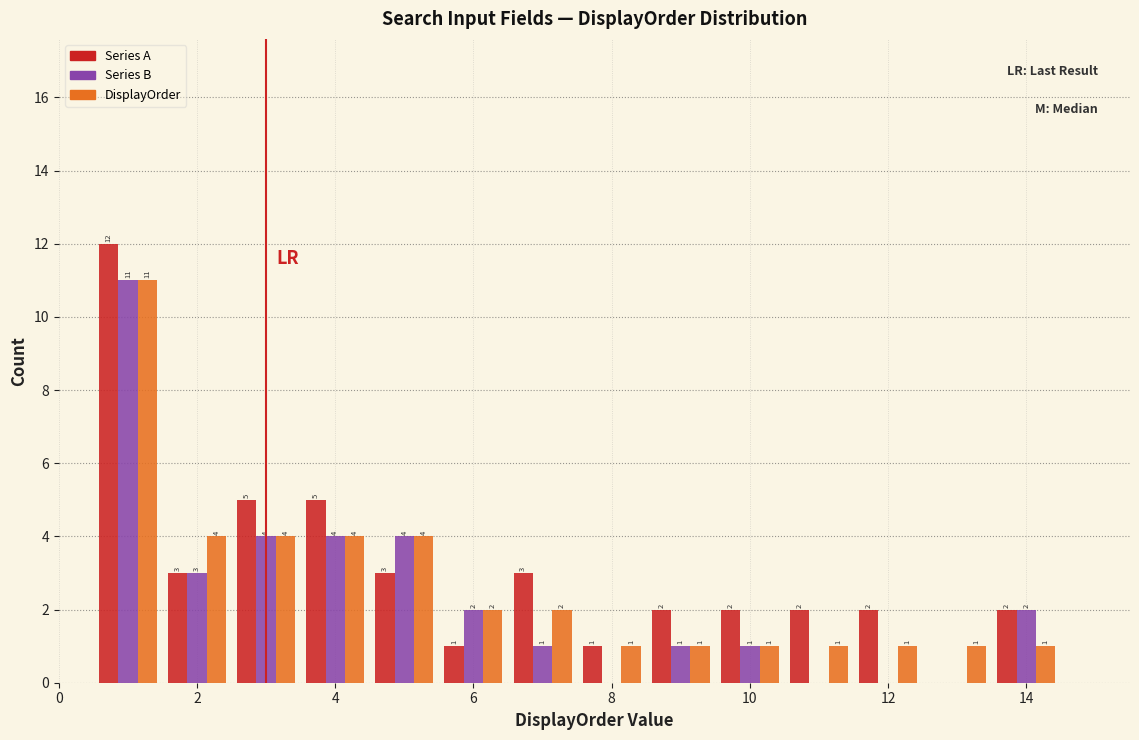

In the DisplayOrder series, which range on the x-axis has the tallest bar?

0.5 to 1.5